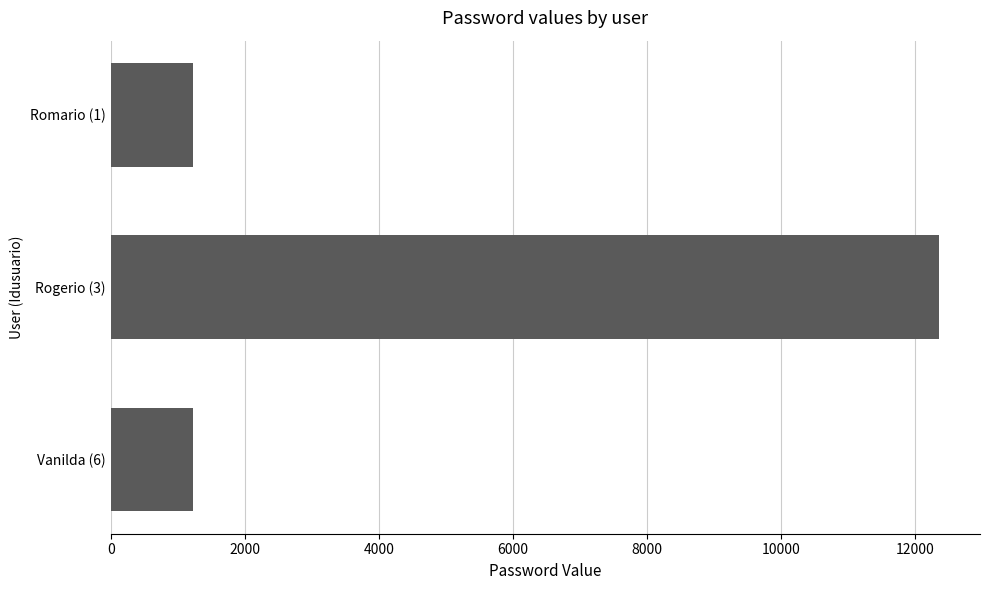

What is the minimum value shown in the chart?

1234